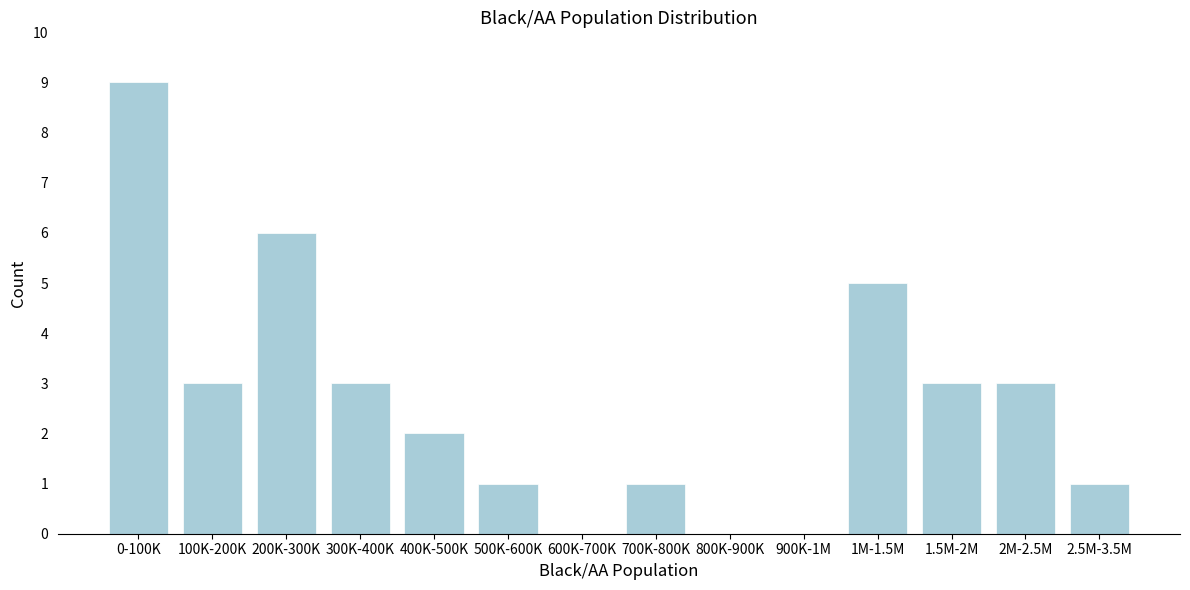

Reading right to left, list all the values displayed in this chart.

2.5M-3.5M=1	2M-2.5M=3	1.5M-2M=3	1M-1.5M=5	900K-1M=0	800K-900K=0	700K-800K=1	600K-700K=0	500K-600K=1	400K-500K=2	300K-400K=3	200K-300K=6	100K-200K=3	0-100K=9